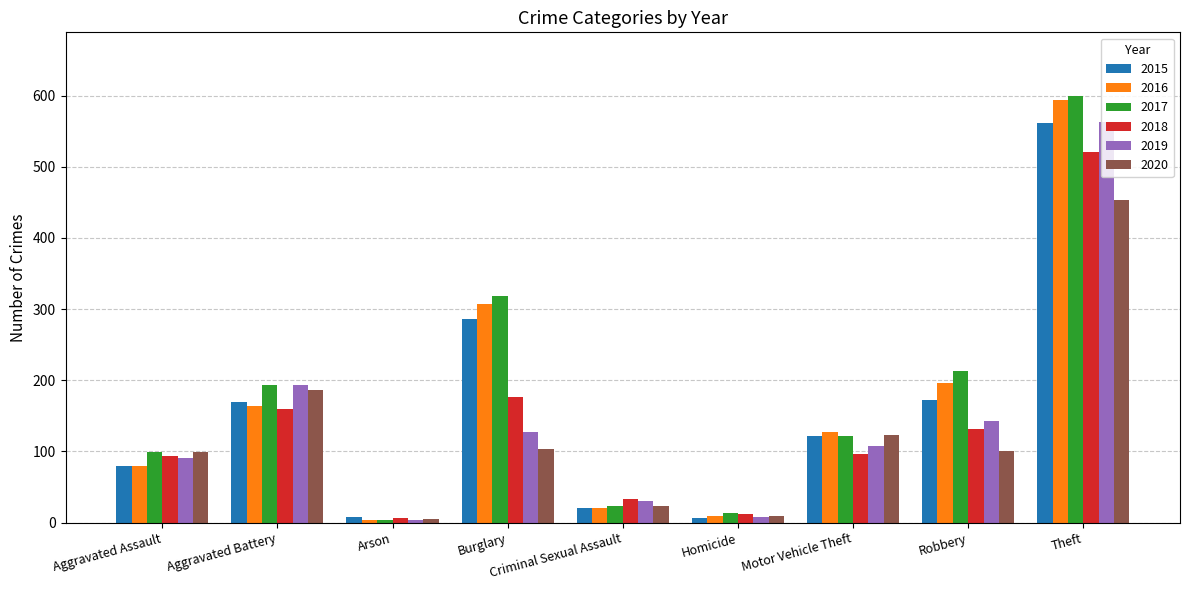

What is the label of the 7th bar from the left?

Motor Vehicle Theft